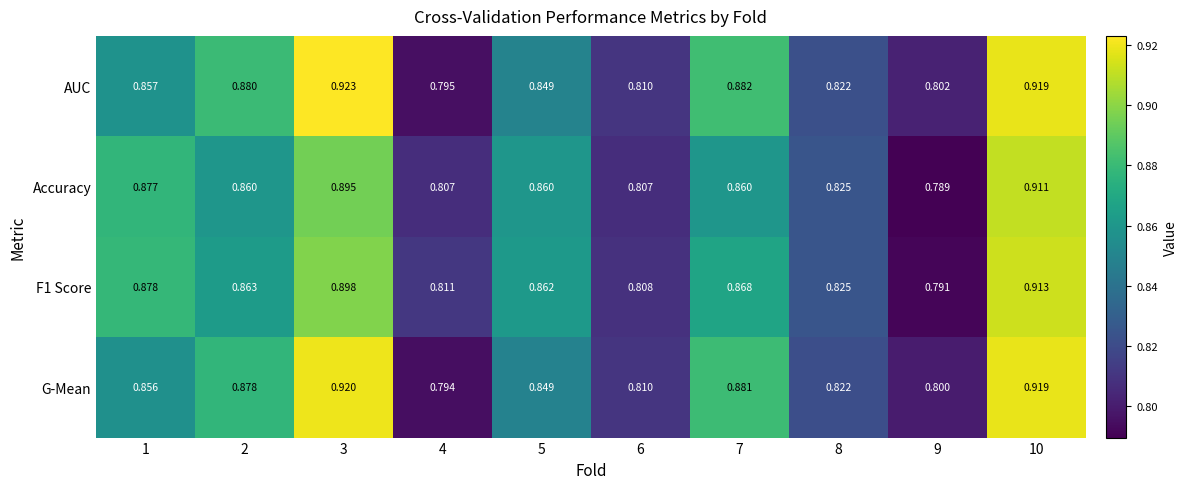

Which category has the highest value across all series?

3